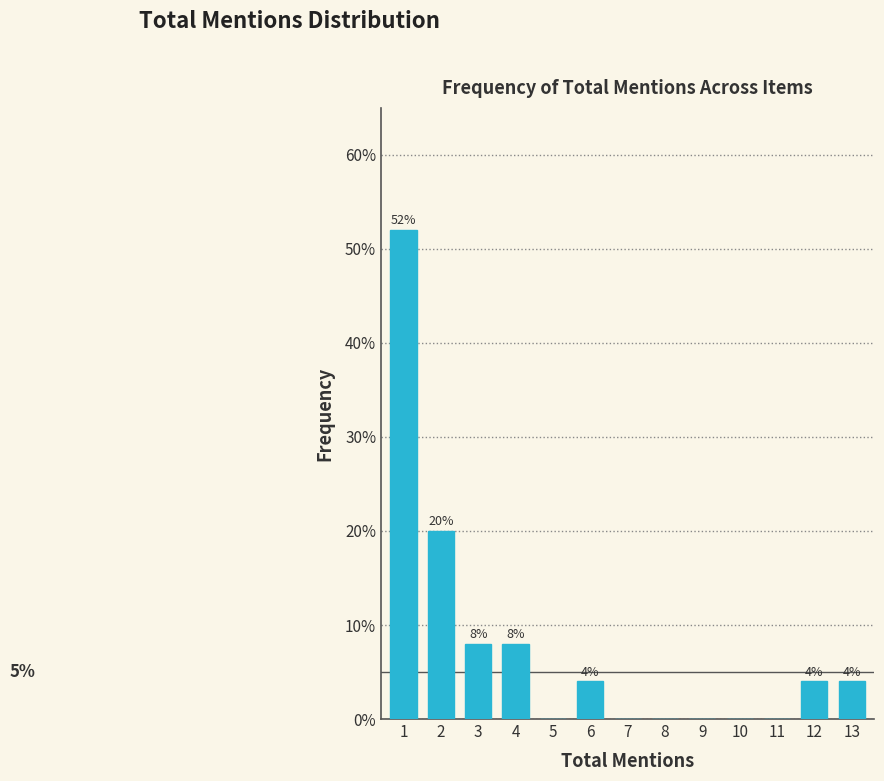

Reading right to left, what are all the values shown in this chart?

13=4	12=4	11=0	10=0	9=0	8=0	7=0	6=4	5=0	4=8	3=8	2=20	1=52